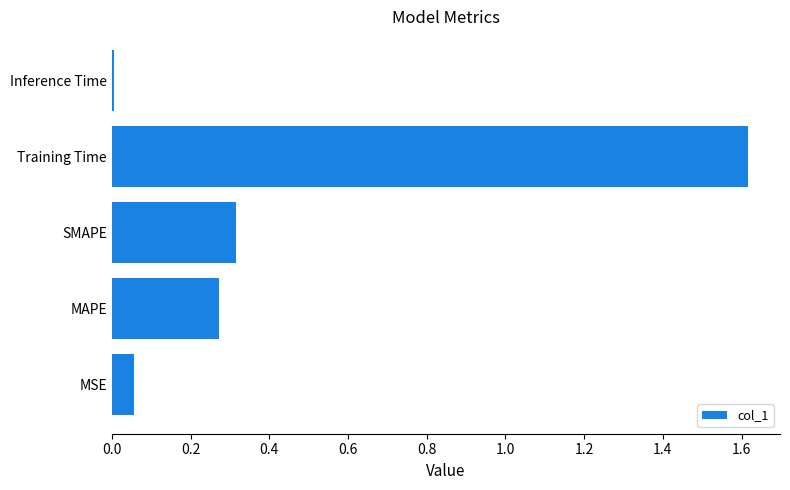

Between SMAPE and Inference Time, which is larger?

SMAPE